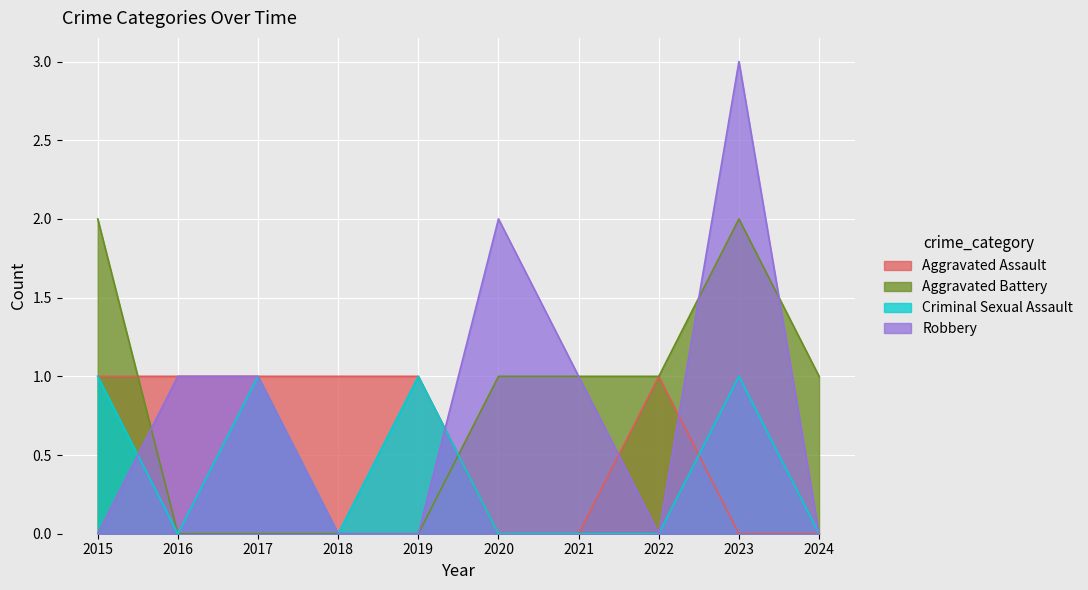

What is the sum of all Robbery values?

8